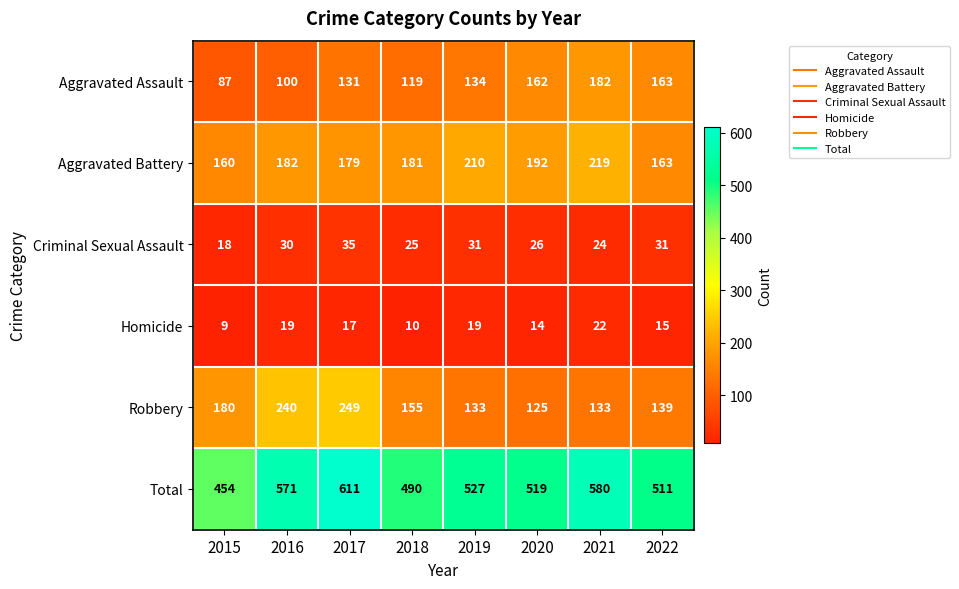

Between 2017 and 2018, which series saw the biggest shift?

Total